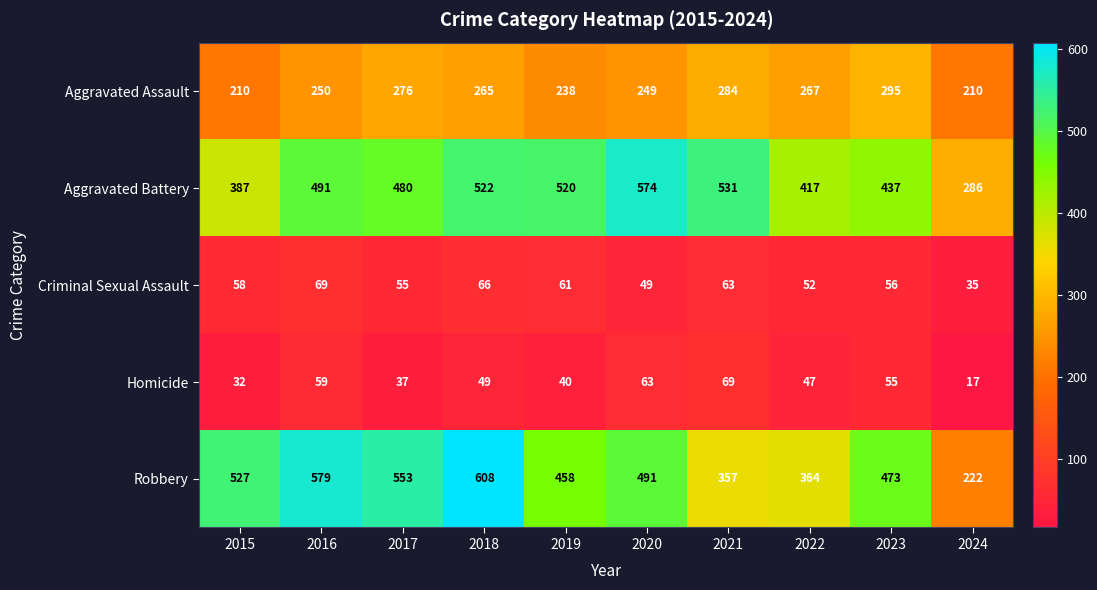

What is the smallest value displayed?

17